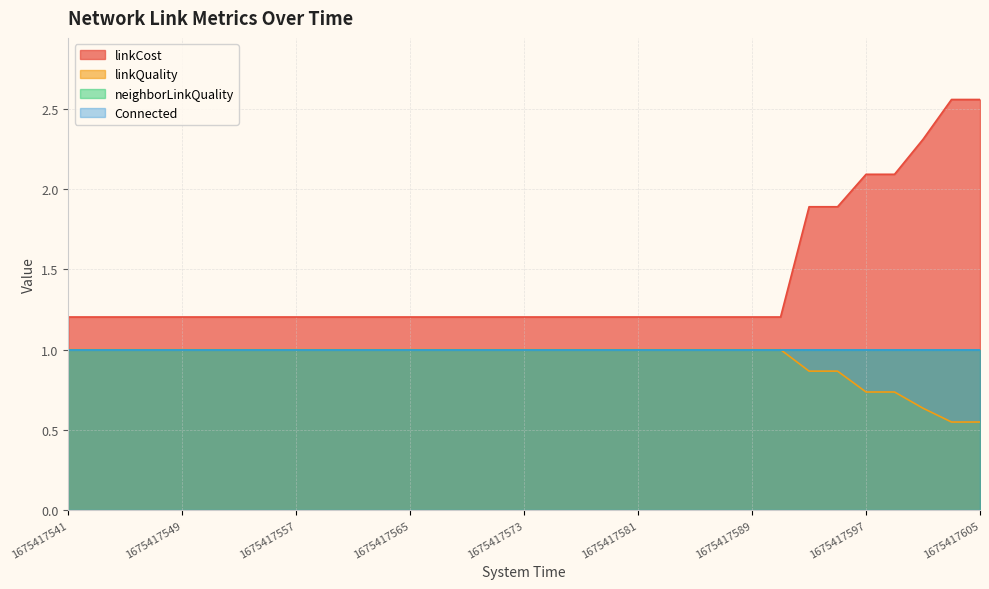

Which label corresponds to the largest value in the chart?

1675417603